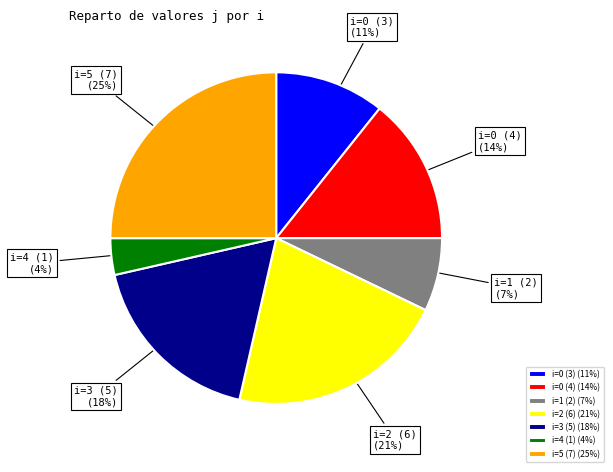

How many segments does this pie chart have?

7